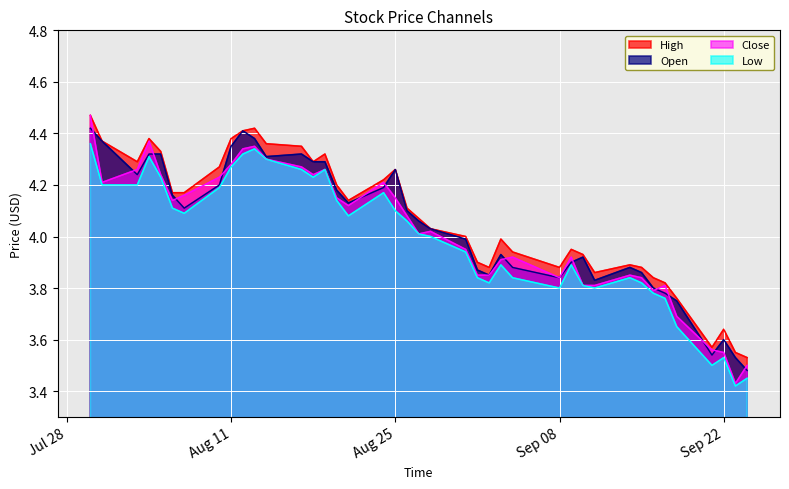

True or false: High and Low intersect in this chart.

False